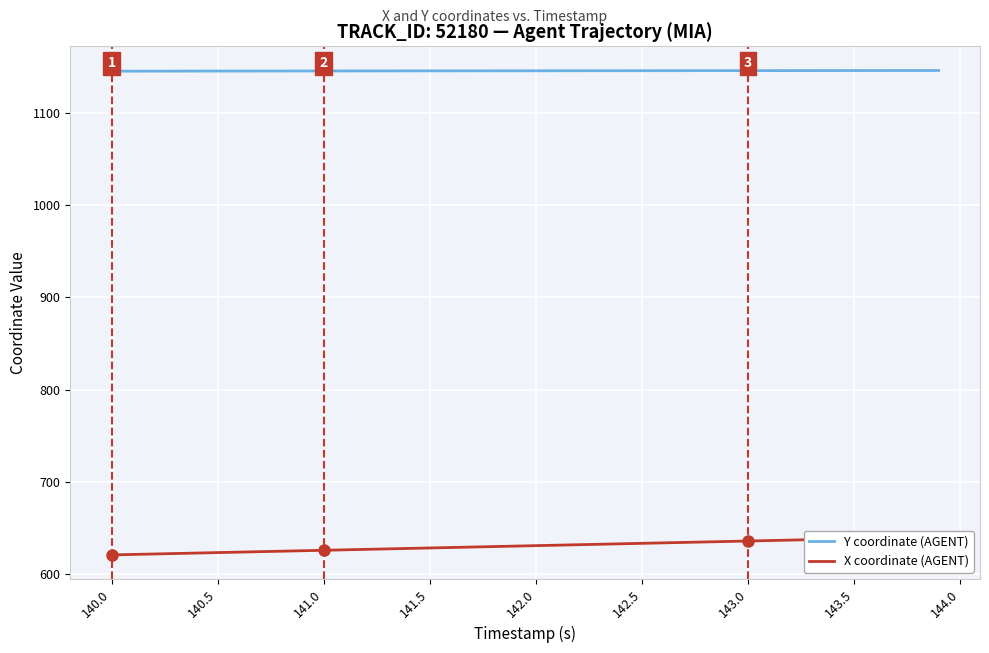

The Y coordinate (AGENT) series shows 412.1 at 140.5. True or false?

False